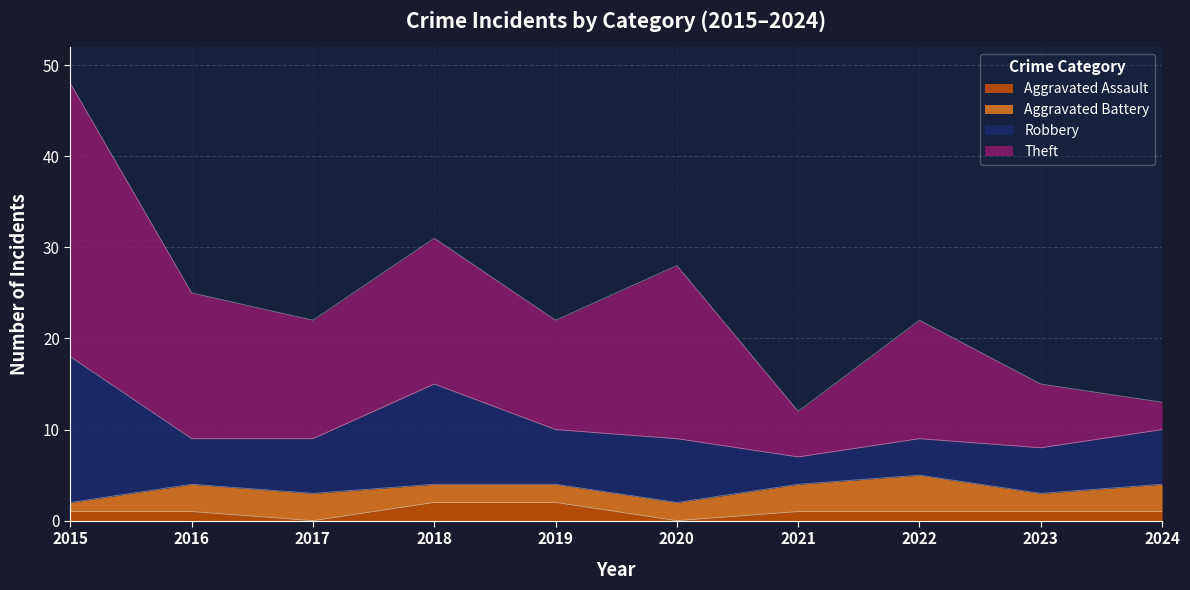

How many lines are shown in the chart?

4